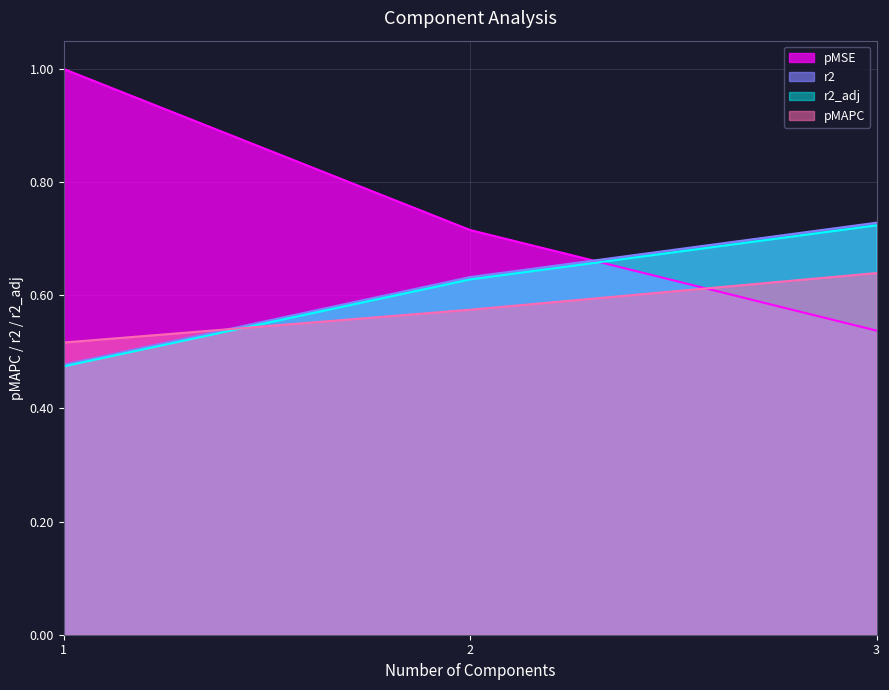

Reading right to left, what are all the values shown in this chart?

pMAPC: 3.0=0.6	2.0=0.6	1.0=0.5
pMSE: 3.0=0.5	2.0=0.7	1.0=1.0
r2: 3.0=0.7	2.0=0.6	1.0=0.5
r2_adj: 3.0=0.7	2.0=0.6	1.0=0.5